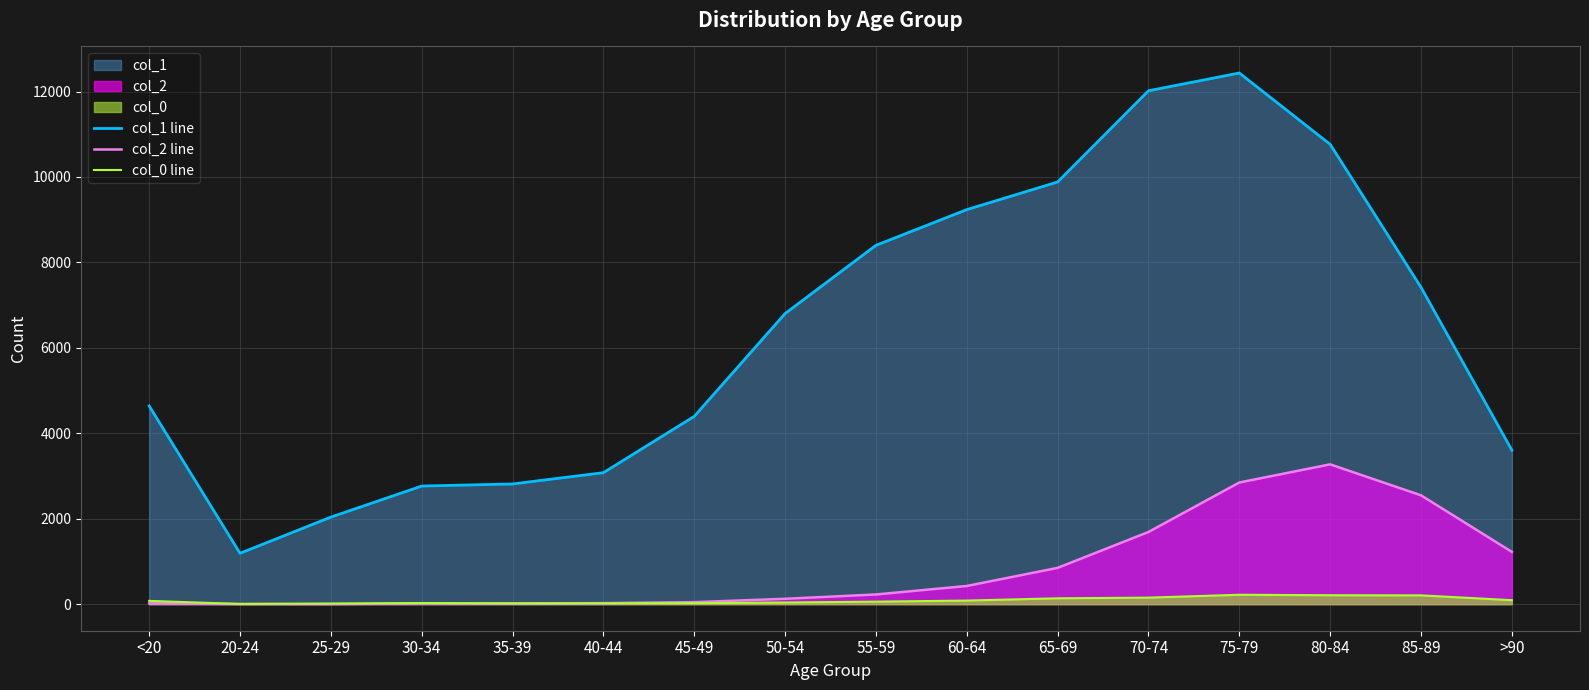

What is the sum of the col_0 line values at >90 and 85-89?

299